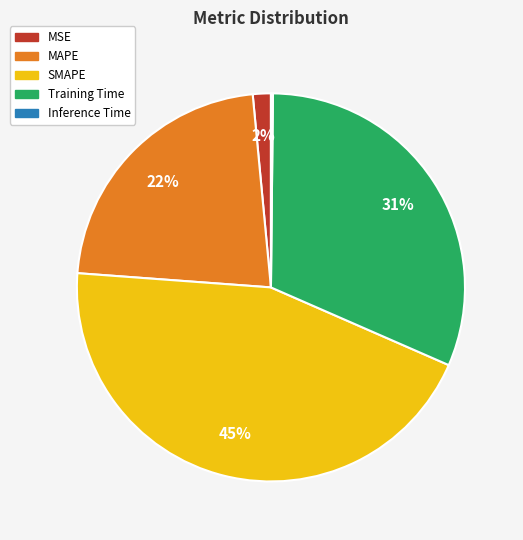

To the nearest percent, what portion does MSE represent?

2%